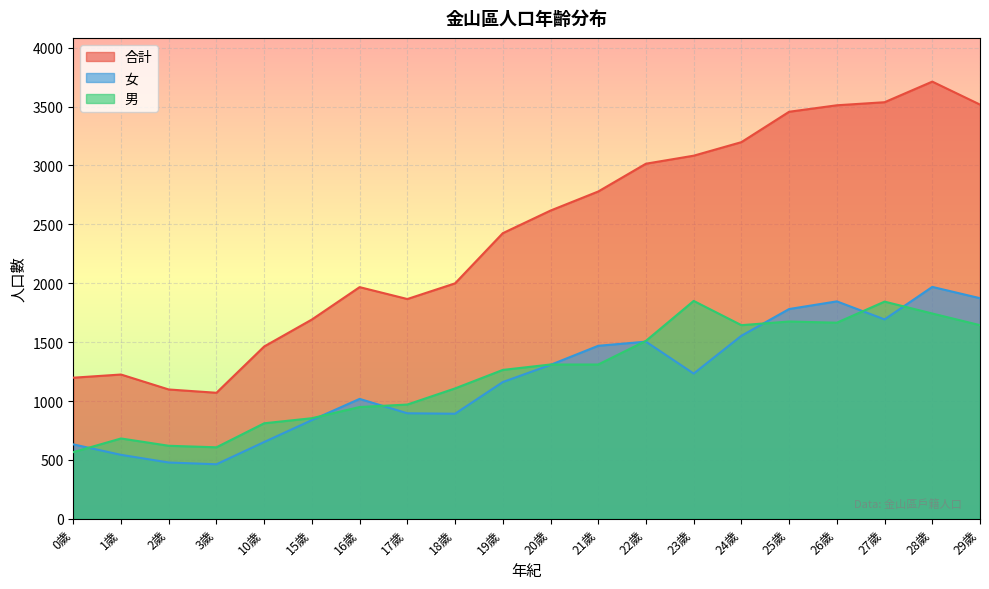

At 0歲, list the series in order from largest to smallest.

合計, 女, 男